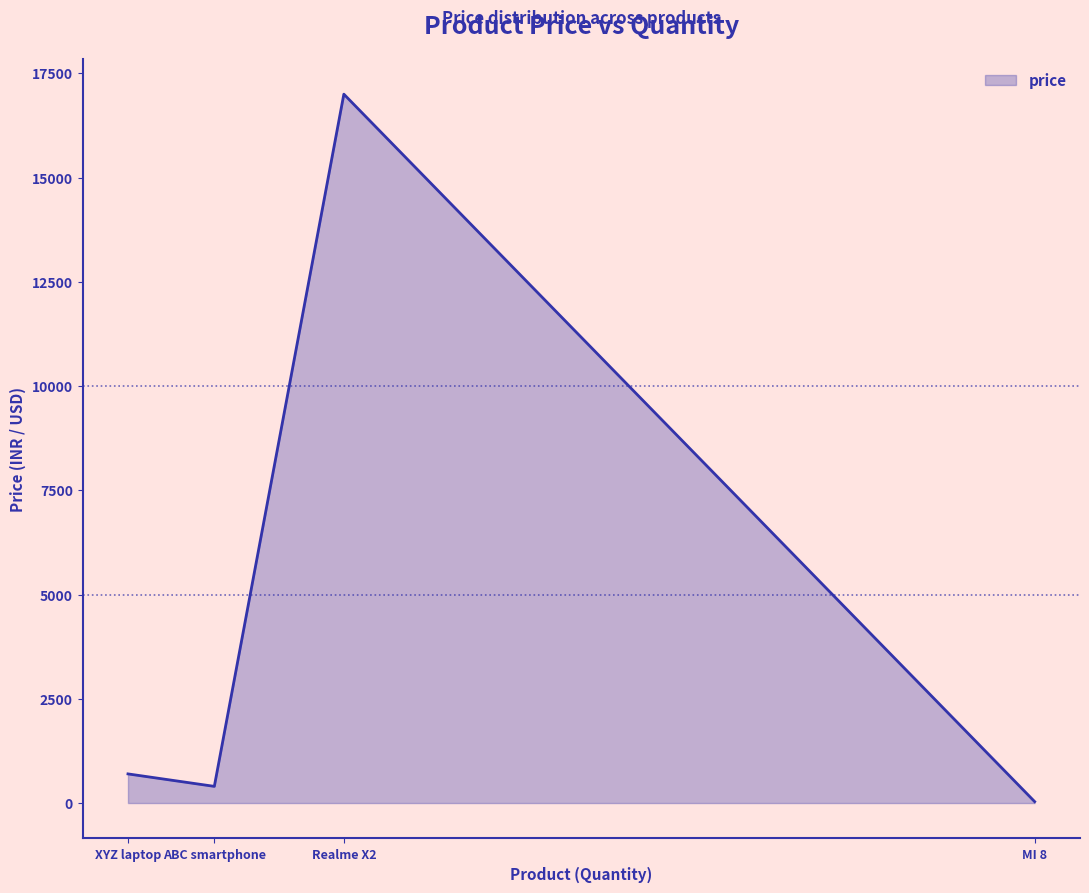

True or false: the data shows 11657.8 at Realme X2.

False